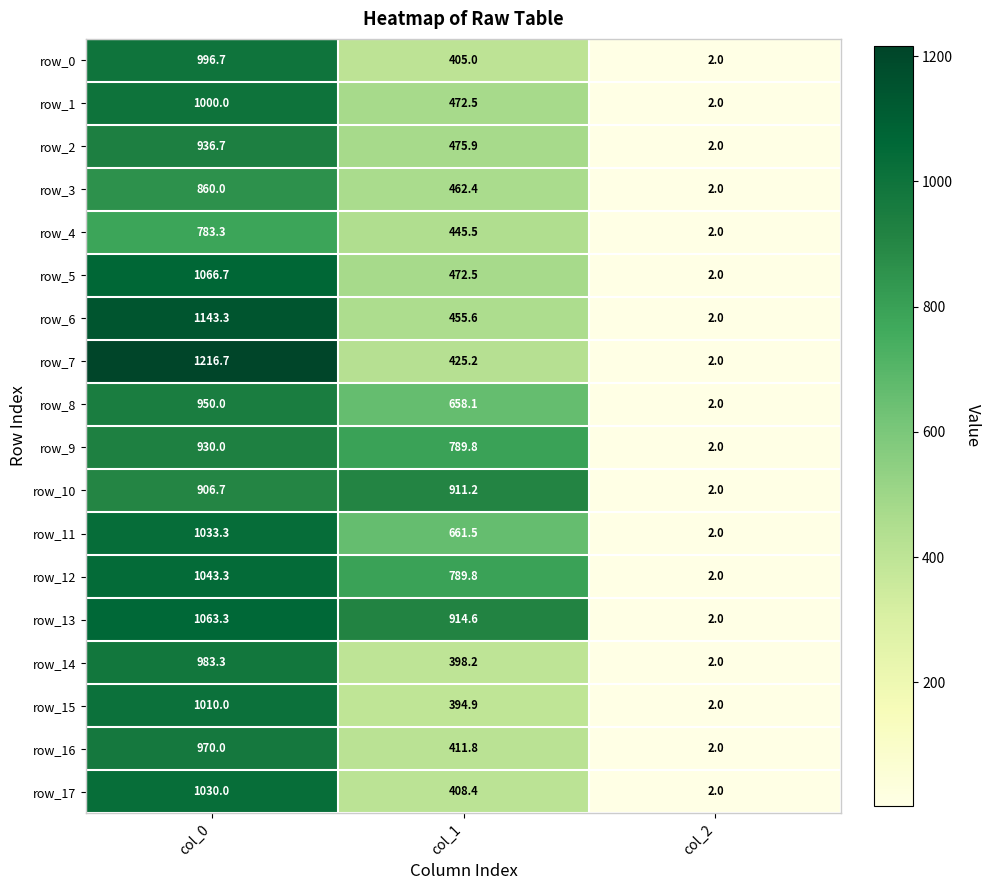

Which series has the widest spread of values?

row_7